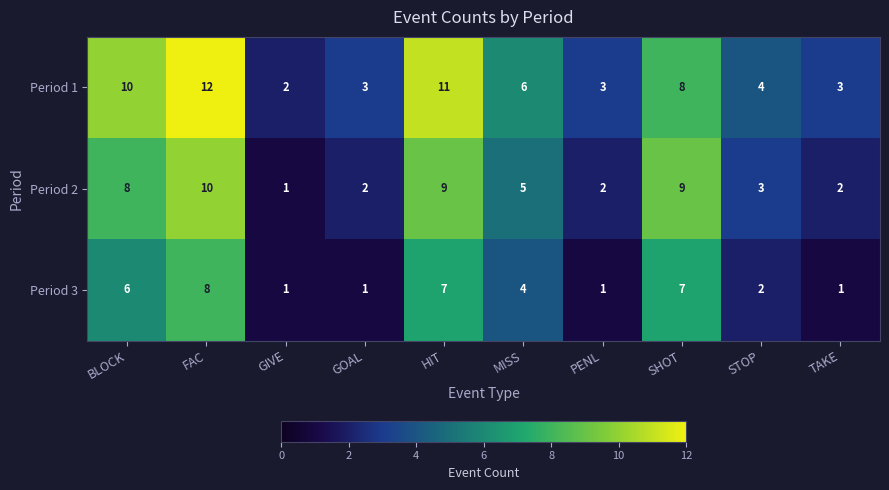

What is the maximum value for Period 1?

12